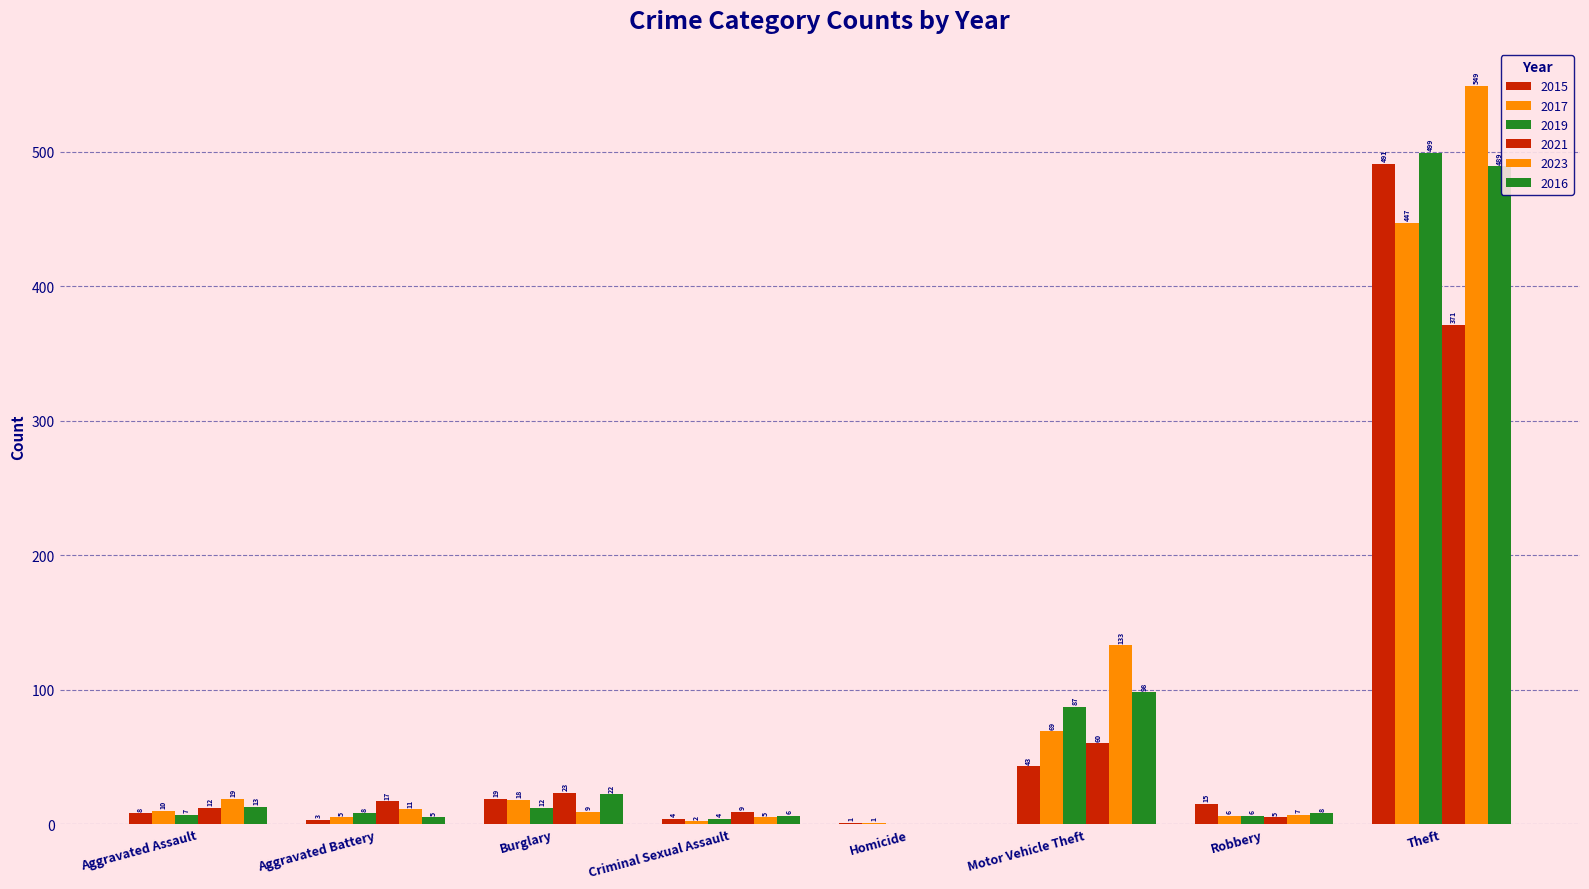

At which category is the sum across all series the highest?

Theft